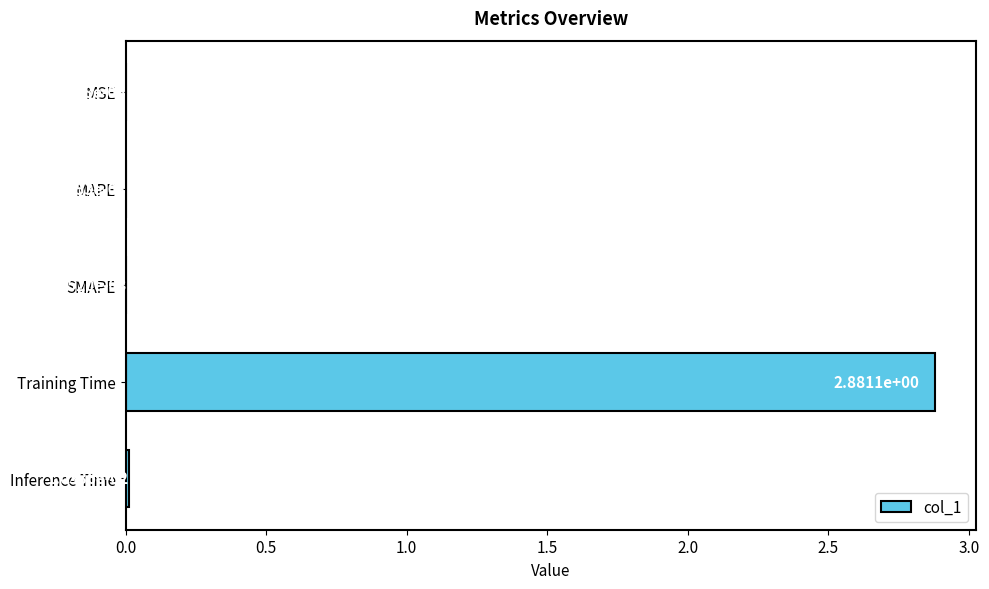

At which category does the chart reach its peak across all series?

Training Time